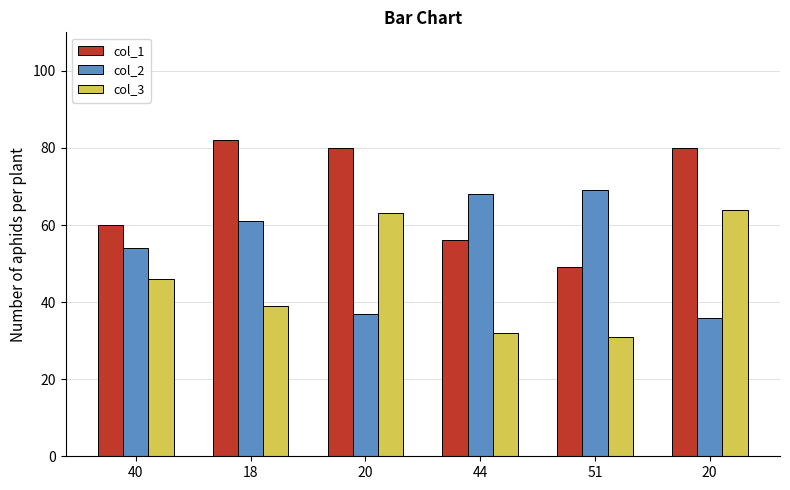

How many groups of bars are there?

6